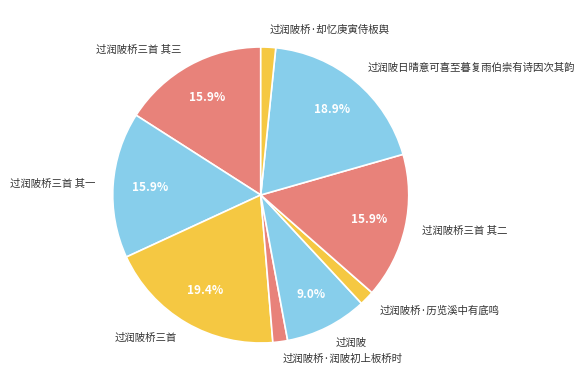

Do 过润陂桥三首 其二 and 过润陂桥三首 together represent more than half of the pie?

No